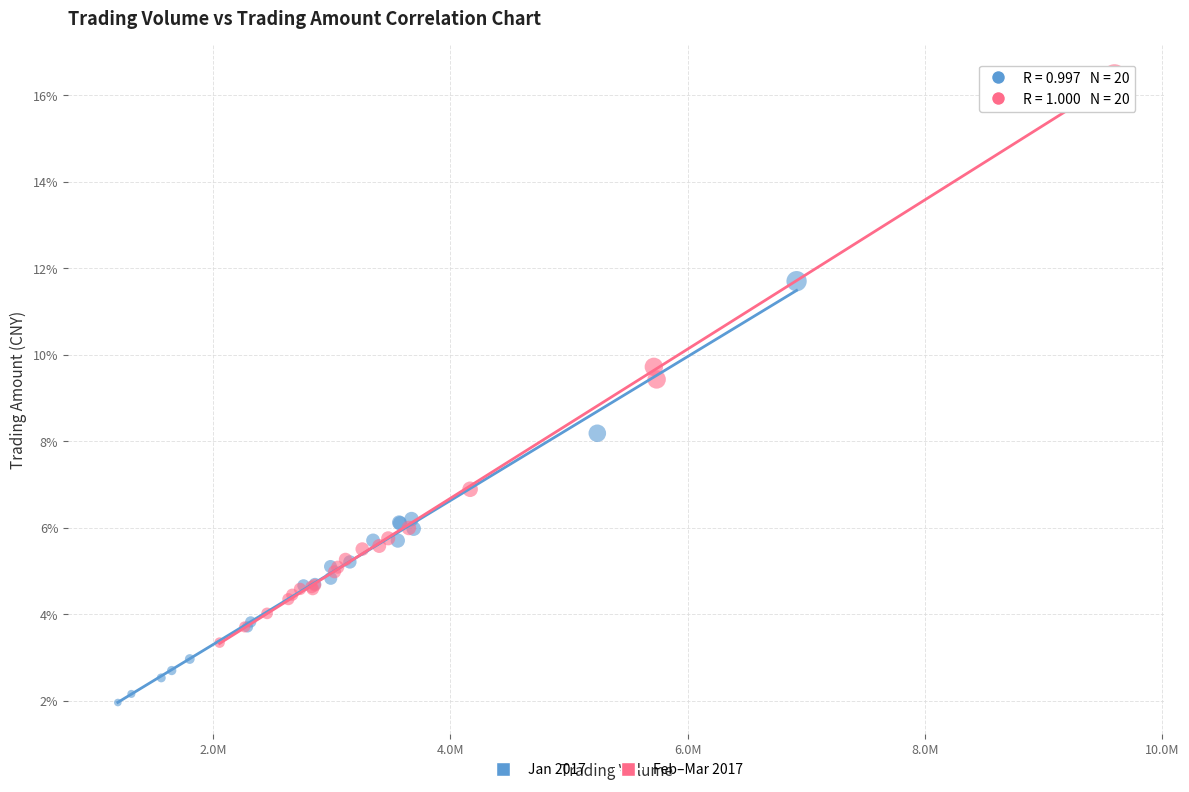

What are all the series names shown in the legend?

Jan 2017, Feb–Mar 2017